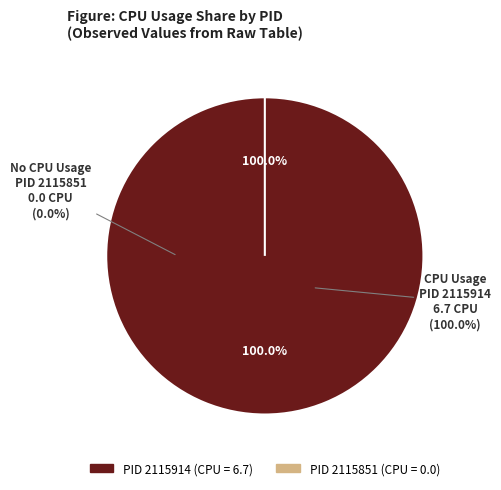

Is 2115851 the majority of the pie?

No